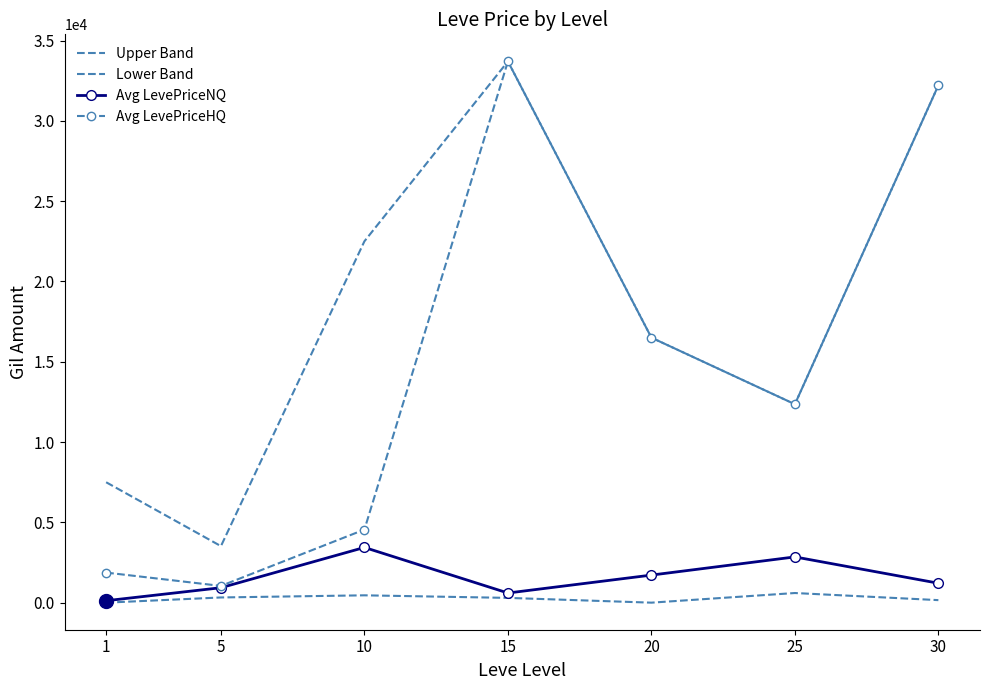

Where is the first local maximum for Avg LevePriceHQ?

15